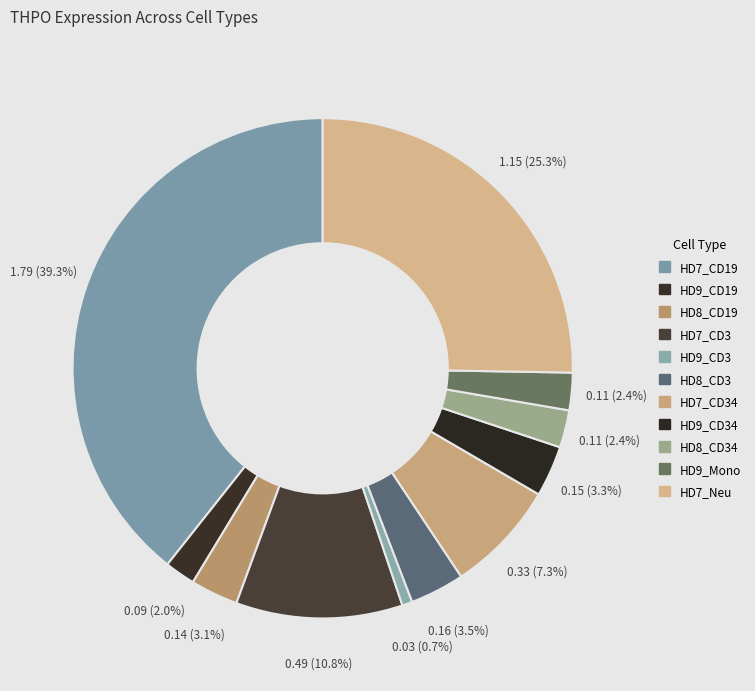

Count the number of slices in the pie.

11